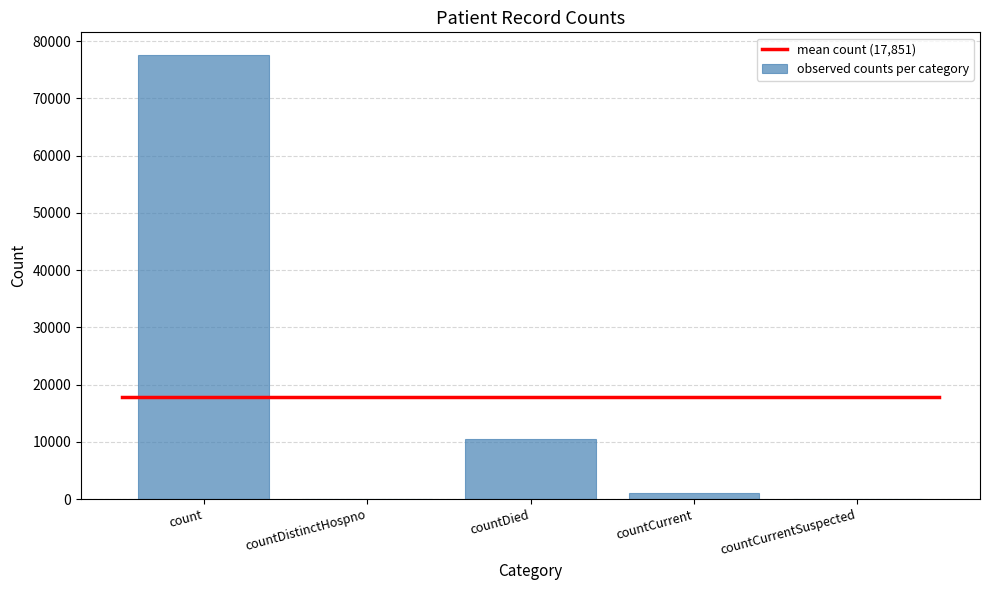

The chart shows a value of 0 at countCurrentSuspected. True or false?

True